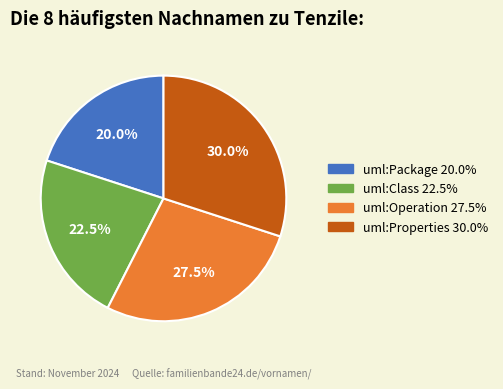

To the nearest percent, what is the average slice percentage?

25%